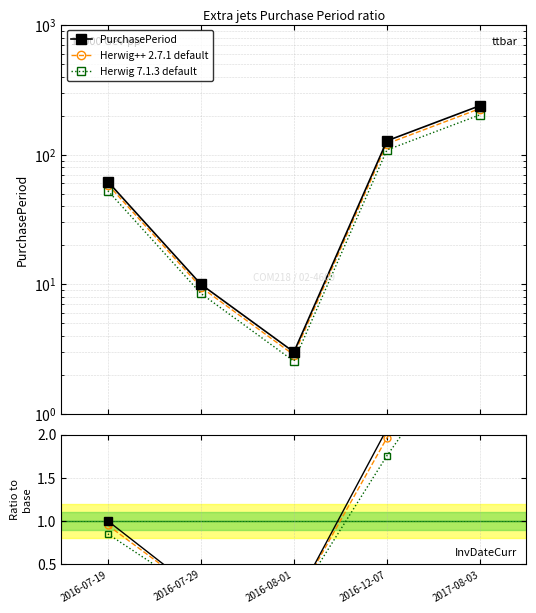

At how many categories does at least one series exceed 0?

5